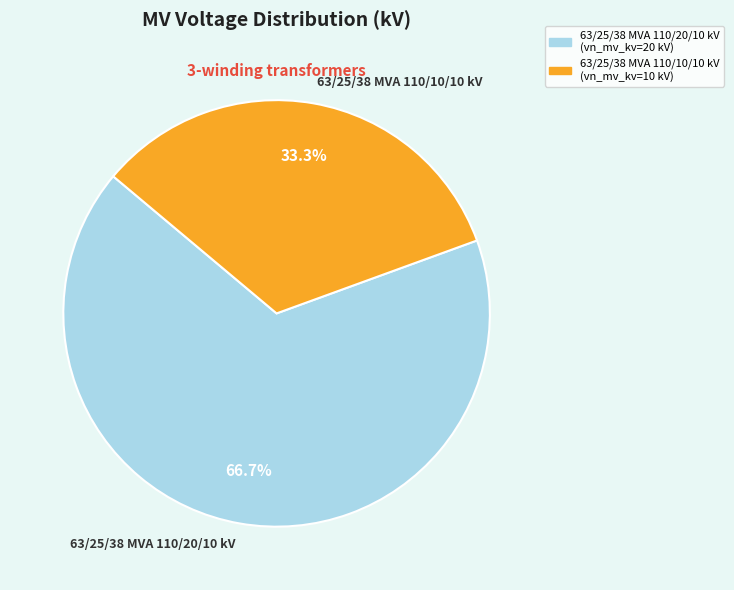

Count the number of slices in the pie.

2